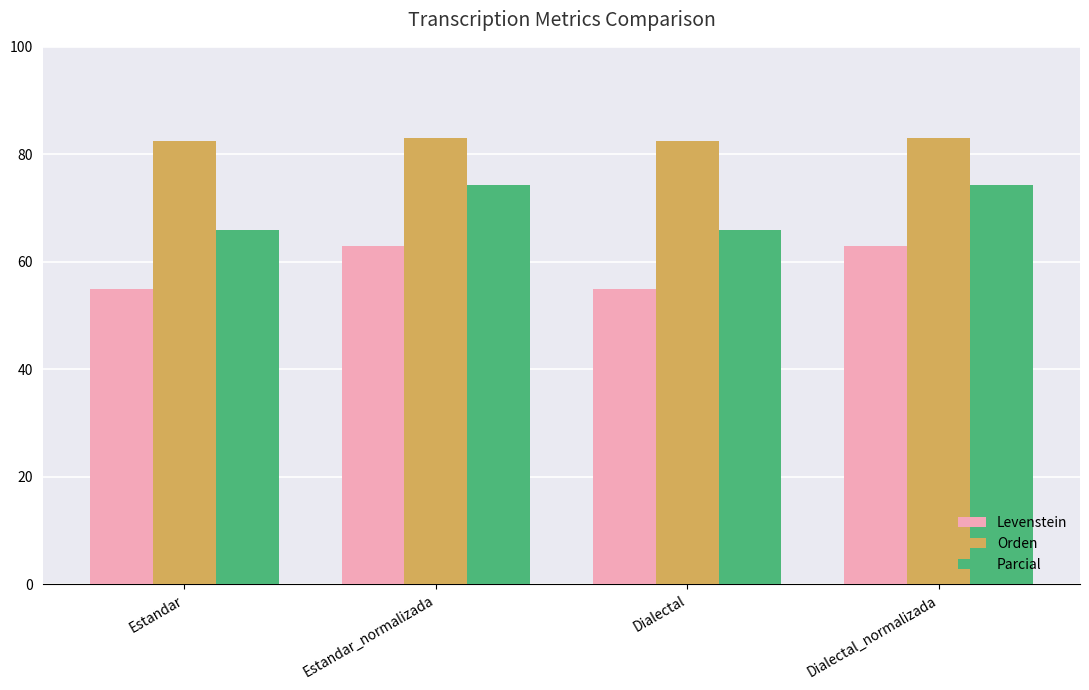

What is the difference between the maximum and second lowest values in the Levenstein series?

7.9